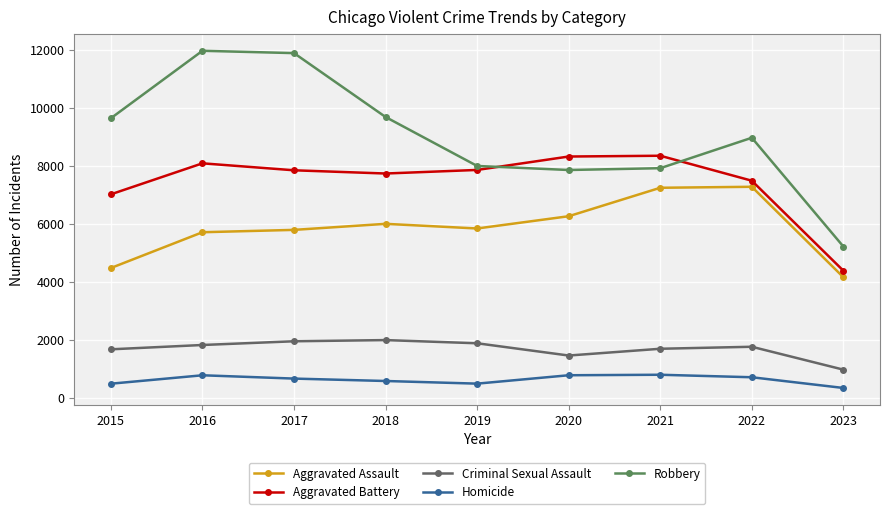

How many lines are shown in the chart?

5